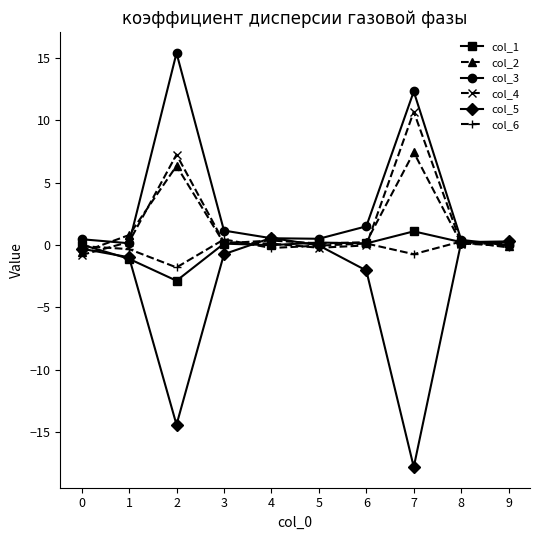

Where is the first local maximum for col_2?

2